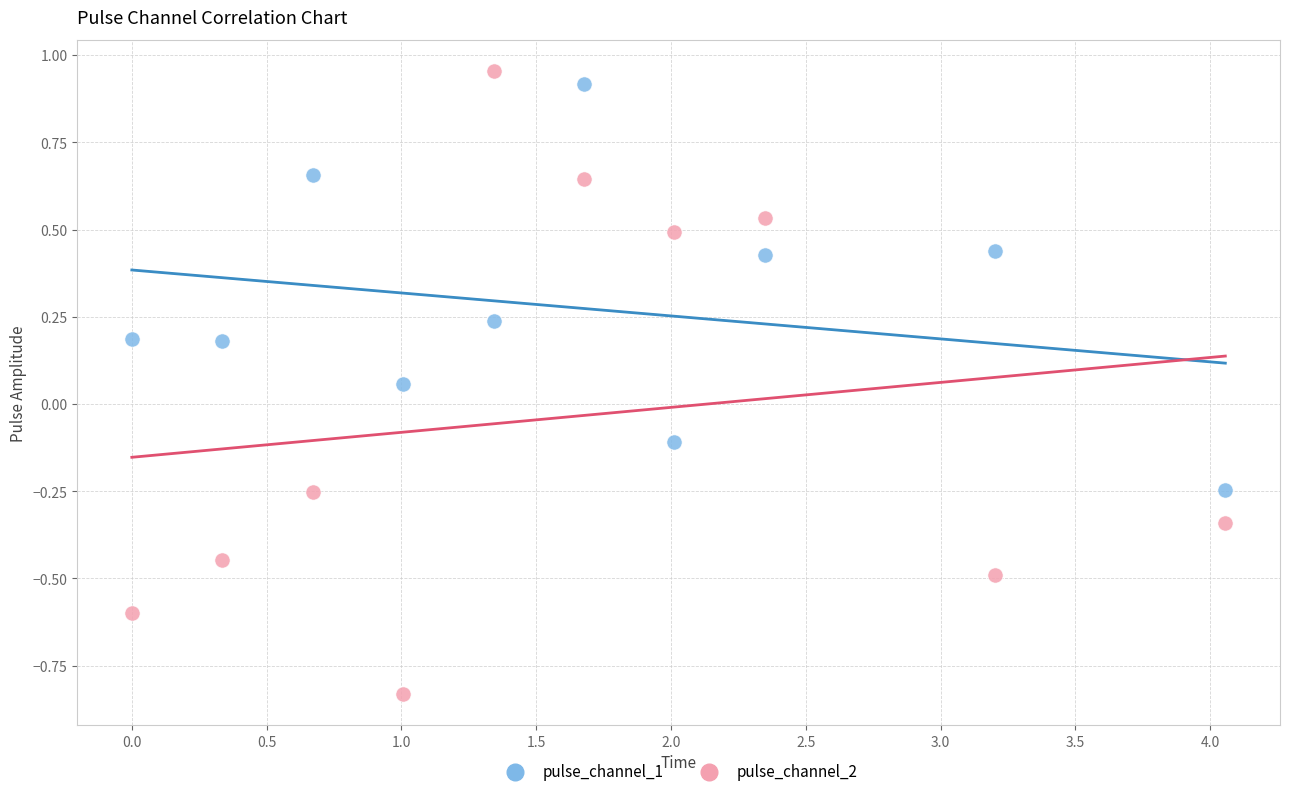

What are all the series names shown in the legend?

pulse_channel_1, pulse_channel_2